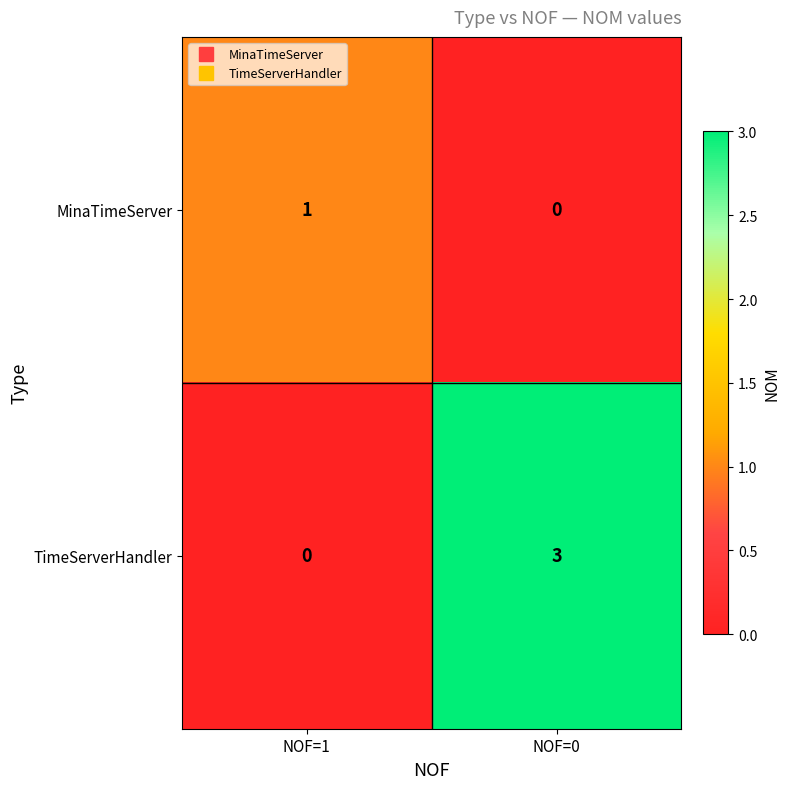

What is the difference between the TimeServerHandler values at NOF=0 and NOF=1?

3